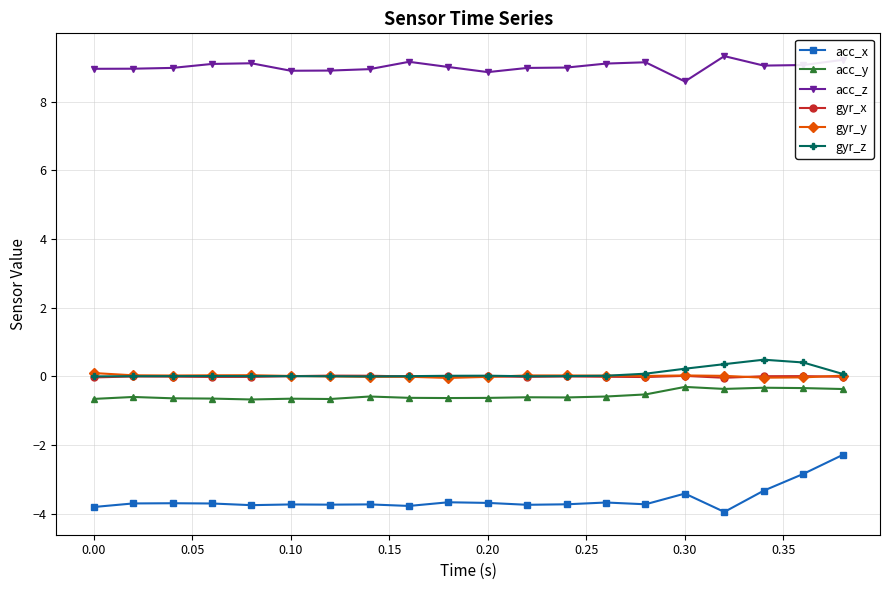

Which series has the largest range (max minus min)?

acc_x